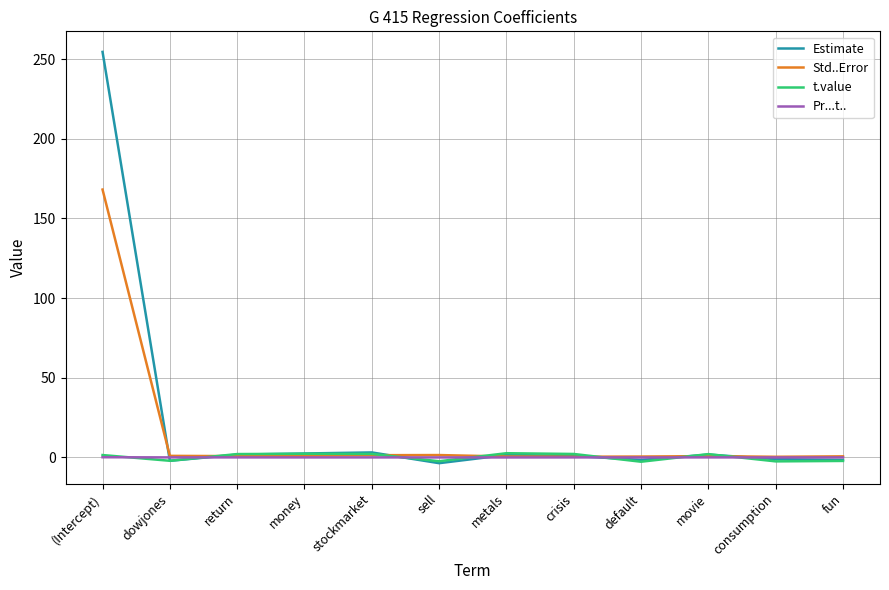

The value of Estimate at (Intercept) is 384.5. True or false?

False